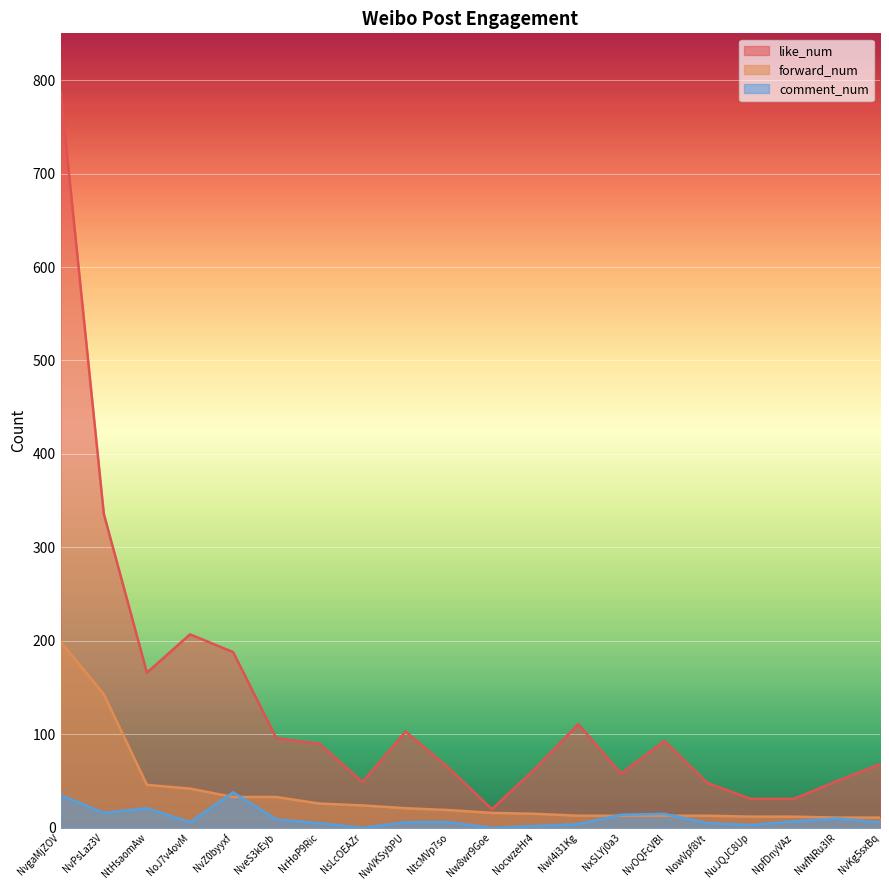

True or false: forward_num and like_num intersect in this chart.

False